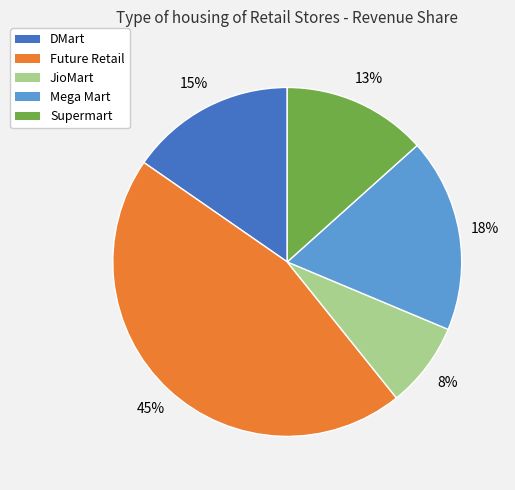

True or false: Supermart accounts for 20% of the total.

False